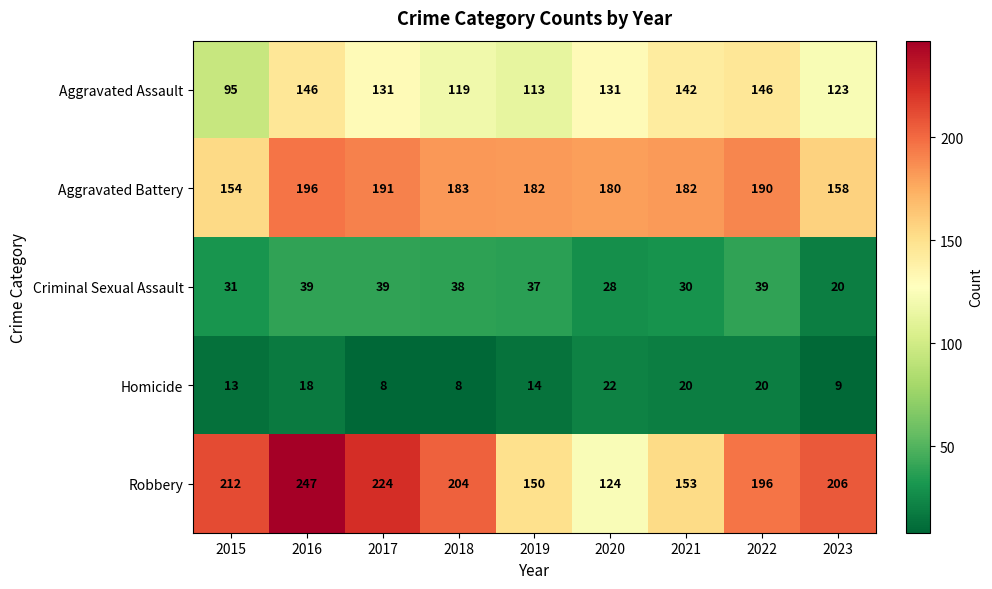

At how many categories does at least one series exceed 89?

9